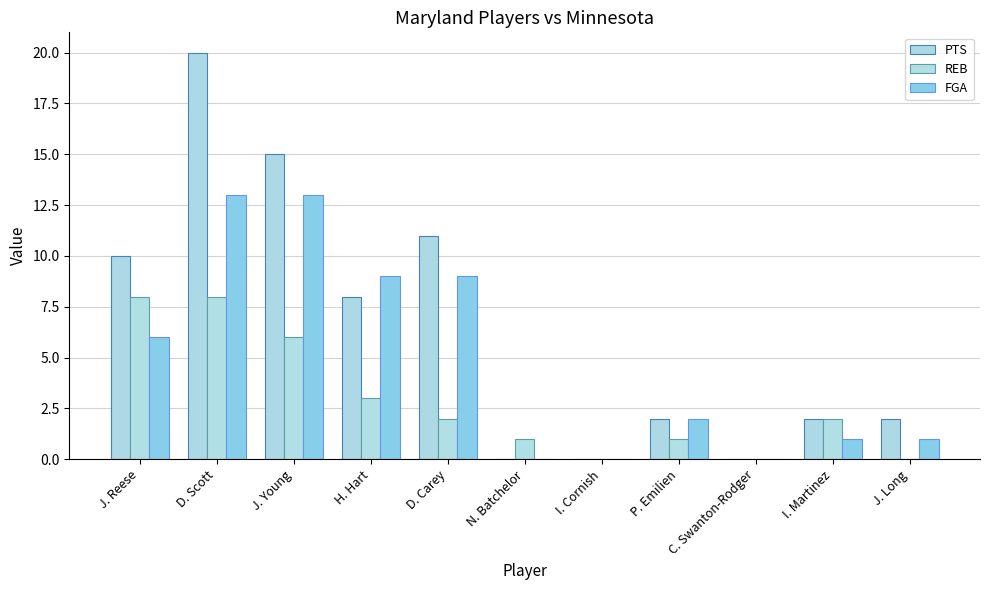

Which category has the highest value in the REB series?

J. Reese